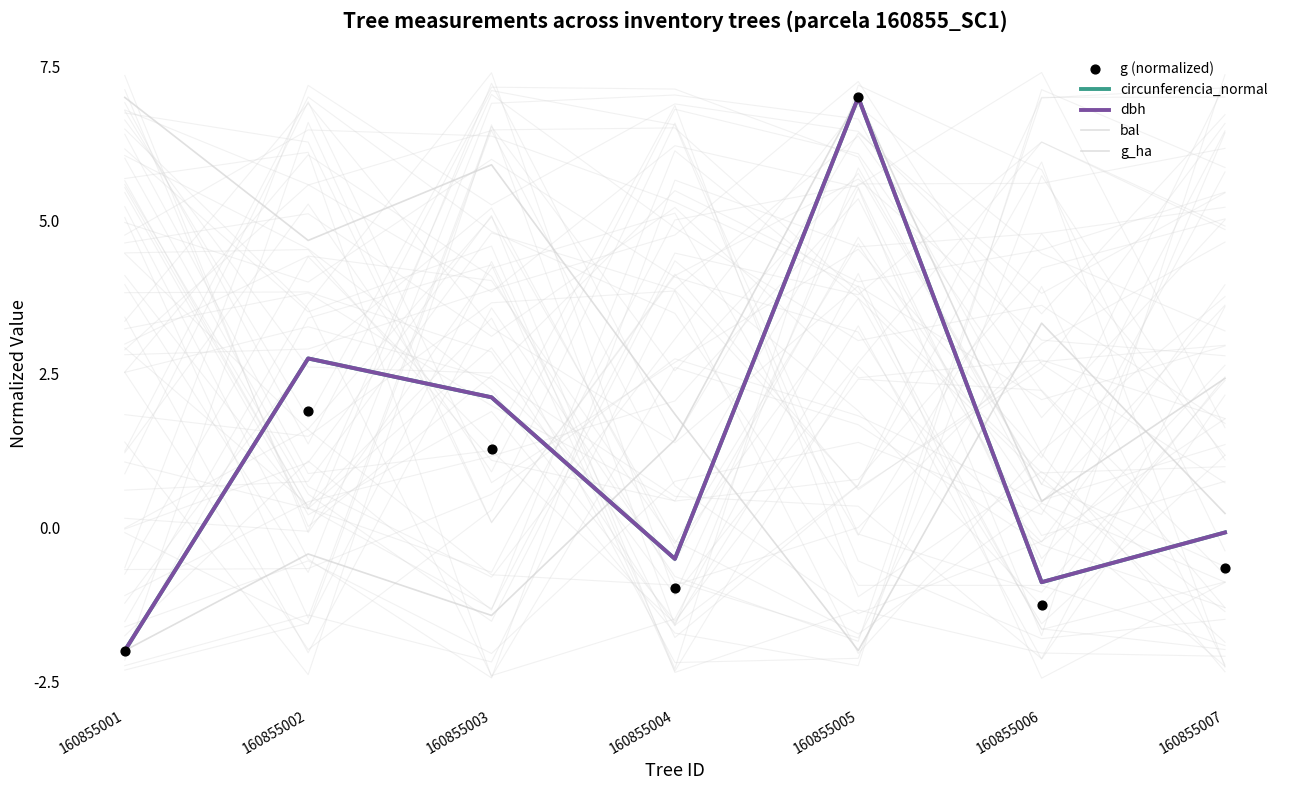

Which series reaches the minimum Y coordinate?

circunferencia_normal